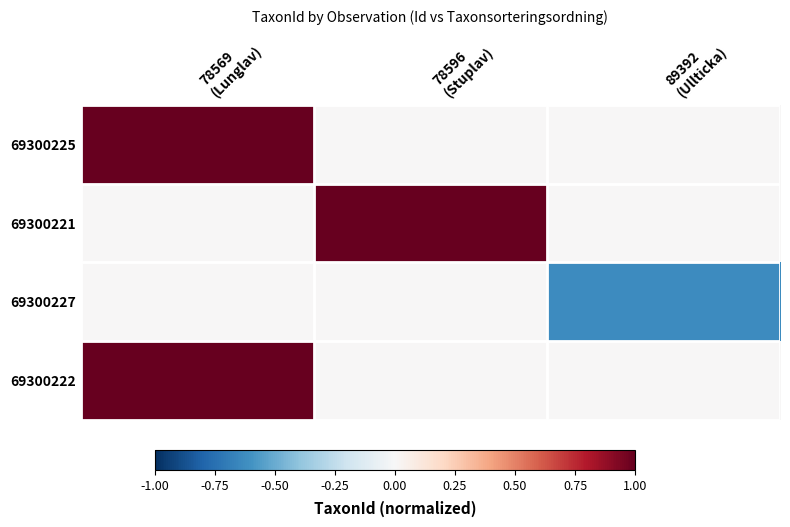

Reading right to left, what are all the values shown in this chart?

69300225: 89392
(Ullticka)=0.0	78596
(Stuplav)=0.0	78569
(Lunglav)=1.0
69300221: 89392
(Ullticka)=0.0	78596
(Stuplav)=1.0	78569
(Lunglav)=0.0
69300227: 89392
(Ullticka)=-0.6	78596
(Stuplav)=0.0	78569
(Lunglav)=0.0
69300222: 89392
(Ullticka)=0.0	78596
(Stuplav)=0.0	78569
(Lunglav)=1.0